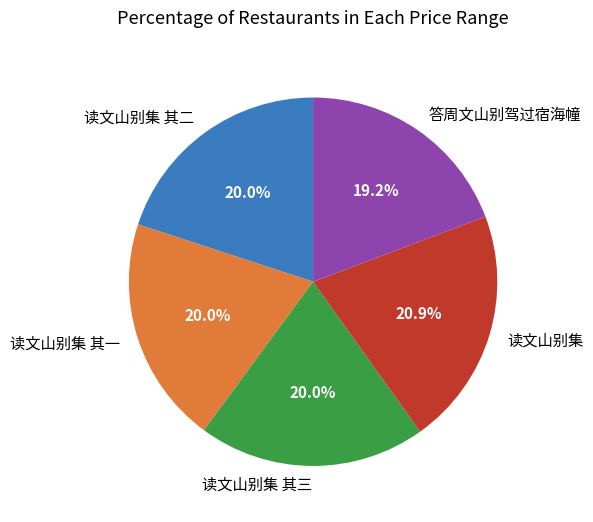

To the nearest percent, what percentage of the pie is 读文山别集 其一?

20%